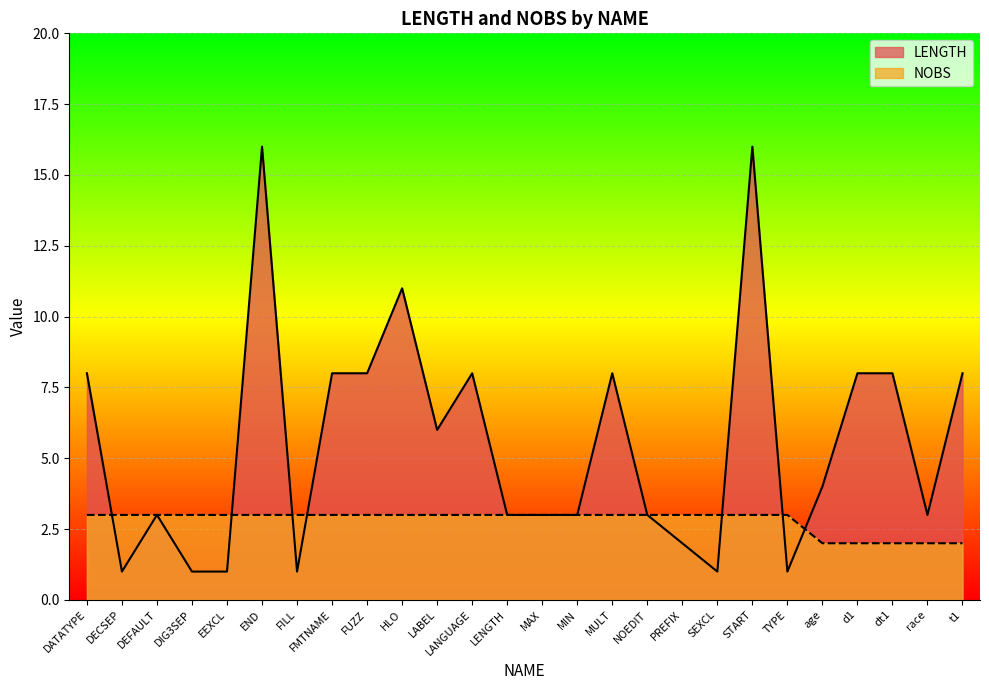

Which series has the largest range (max minus min)?

LENGTH